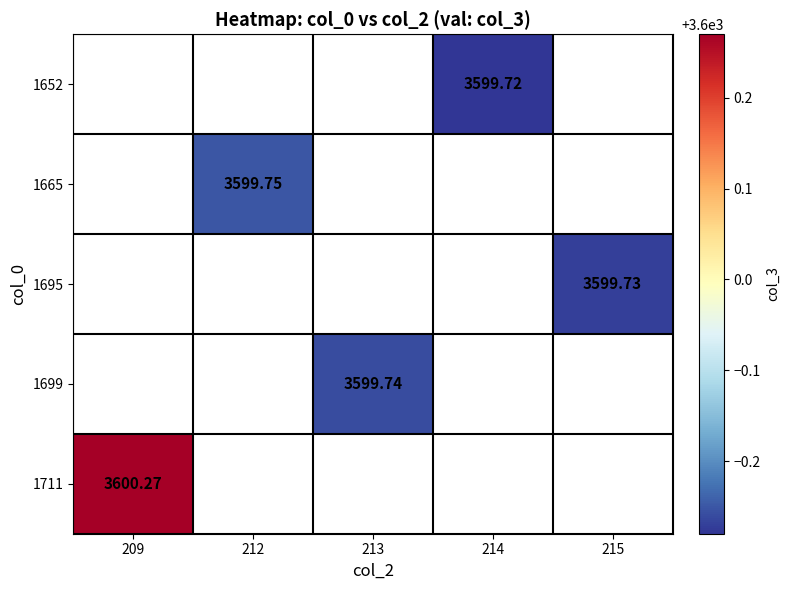

How many values in 1711 are above zero?

1